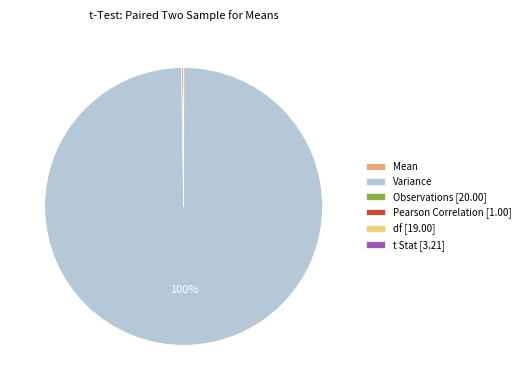

Is there a majority slice in this chart?

Yes